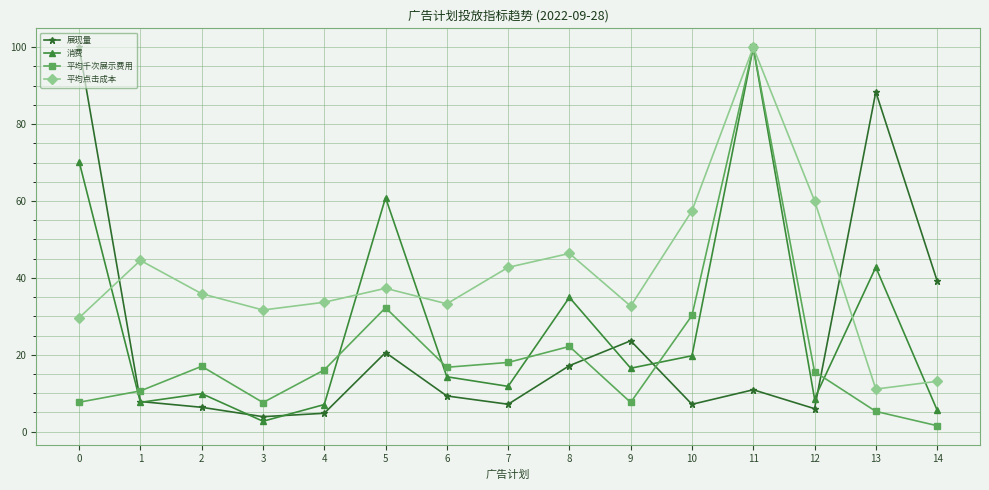

True or false: 平均点击成本 and 消费 cross at least once.

True